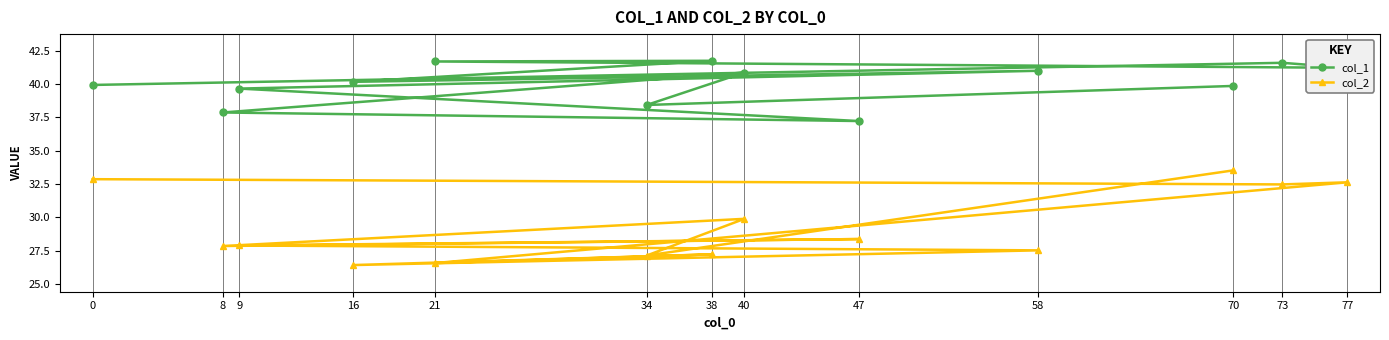

True or false: col_2 has more than 0 points higher than both neighbors.

True